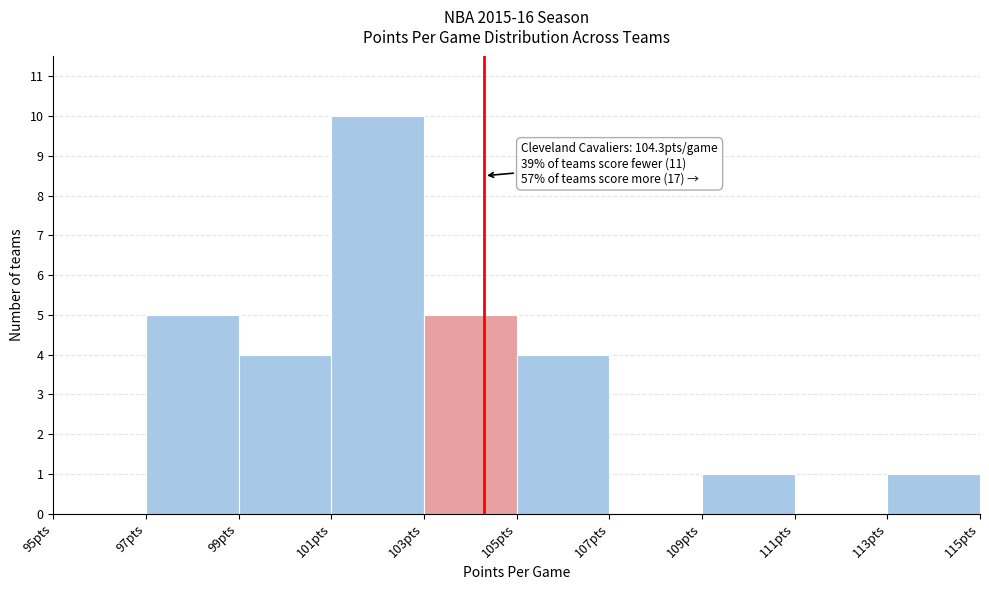

Which range on the x-axis has the tallest bar?

101 to 103